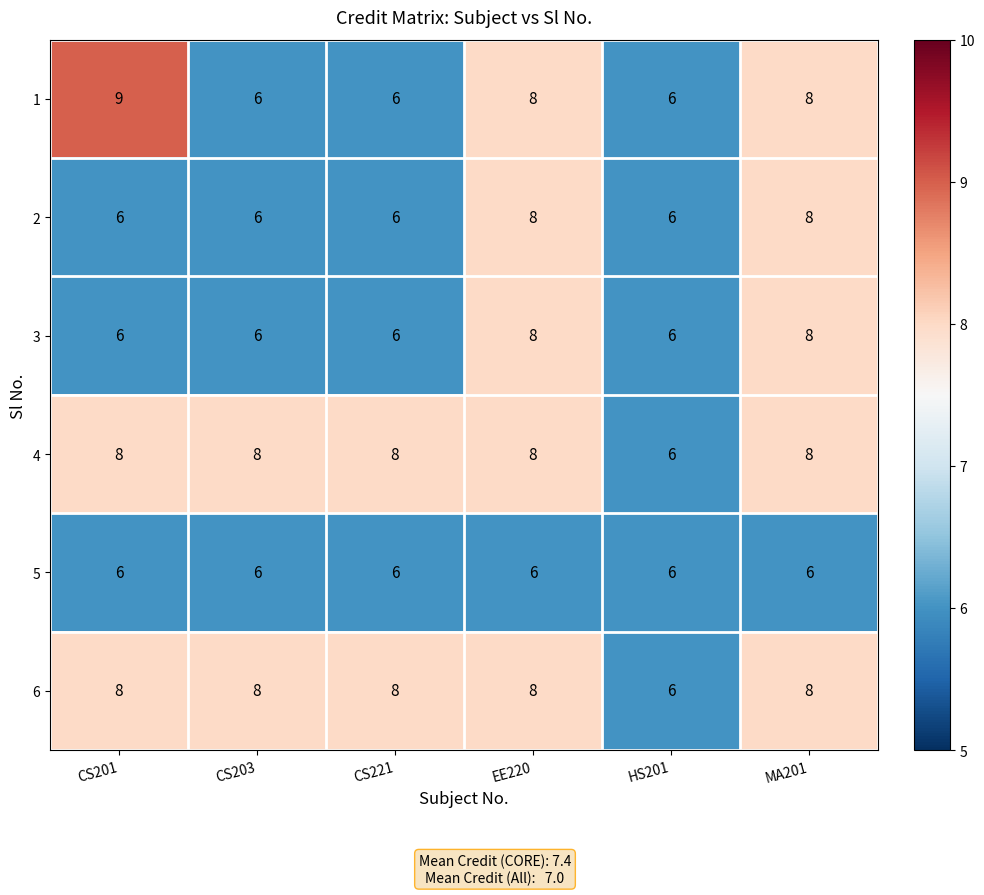

How many 2 values are between 6 and 8?

6